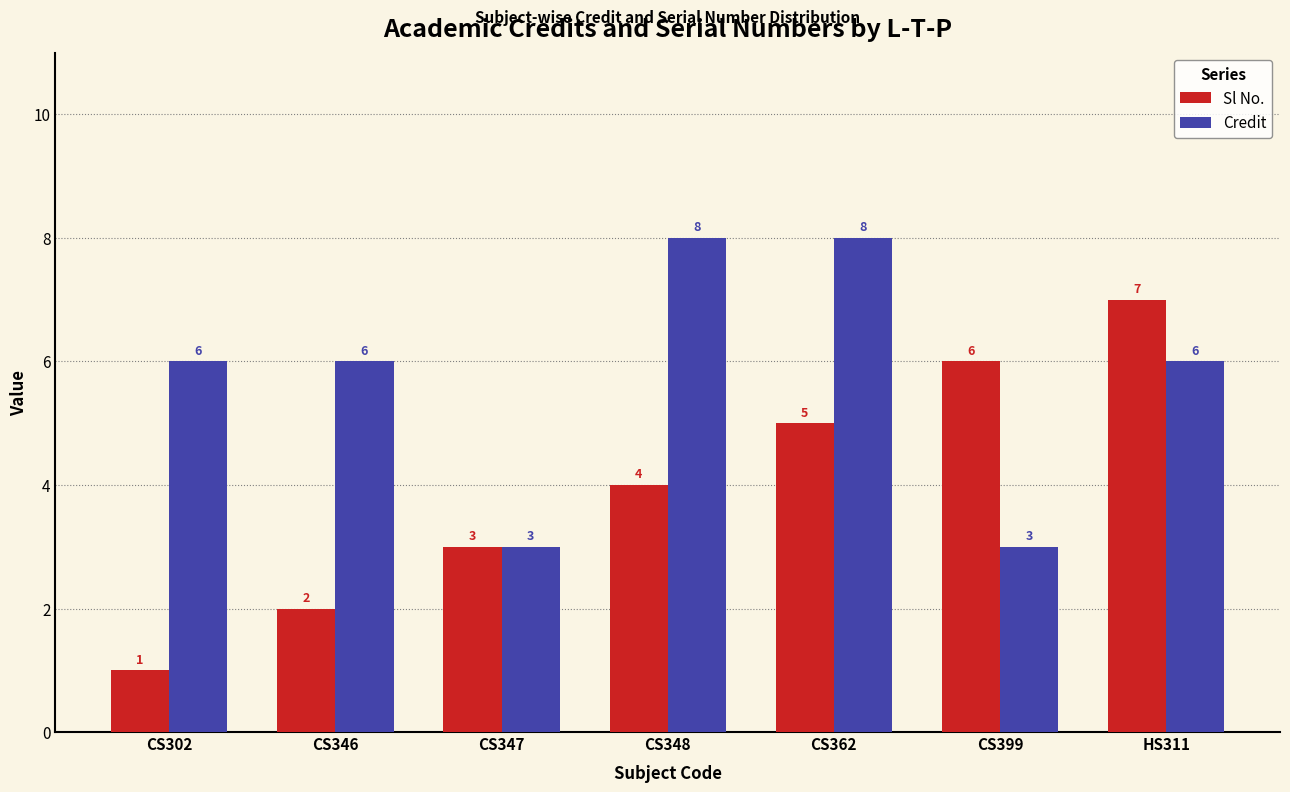

Count the Credit values in the range 3 to 8.

7